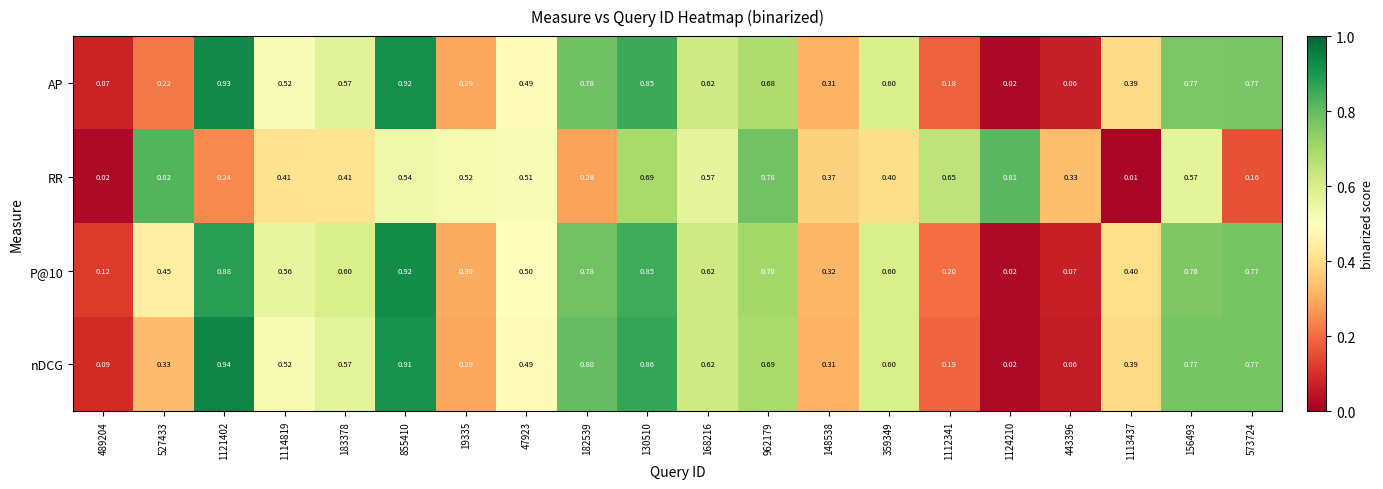

Is the value of P@10 at 1124210 greater than the value of nDCG at 573724?

No